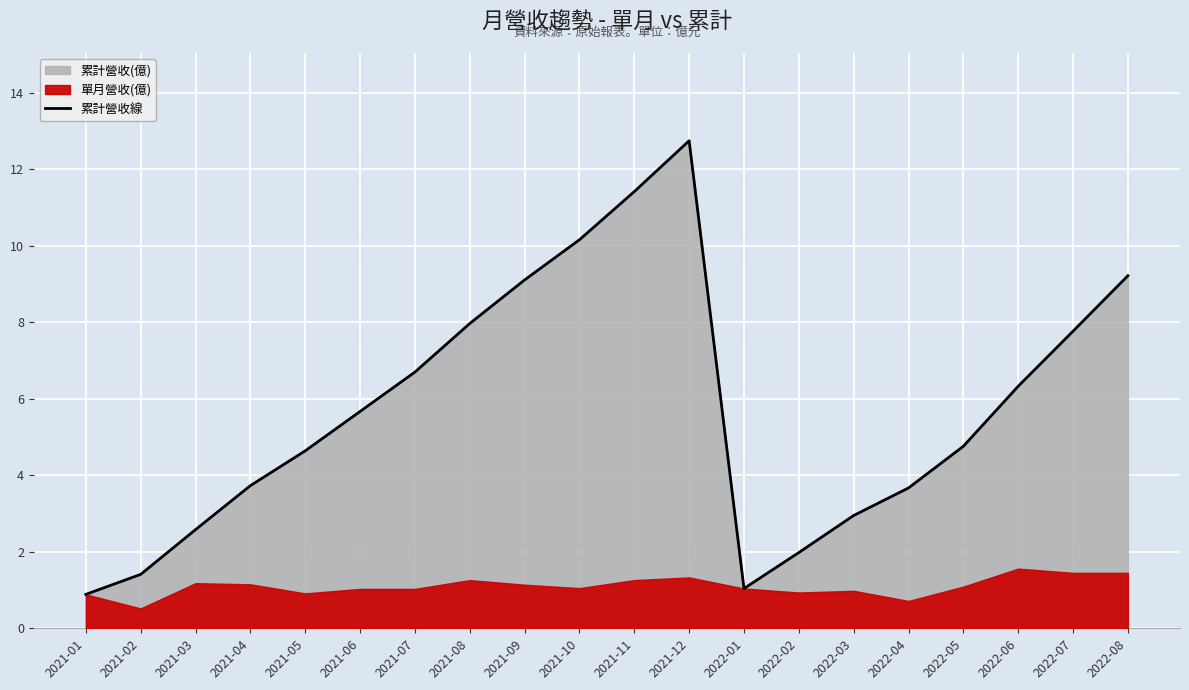

What is the difference between the maximum and minimum values?

11.9